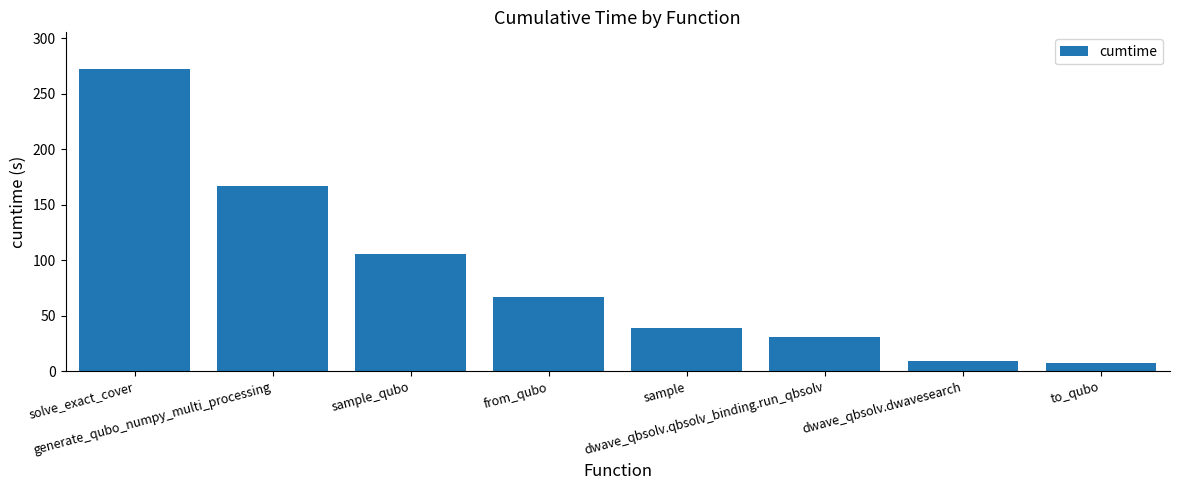

How many data points are above 66?

4